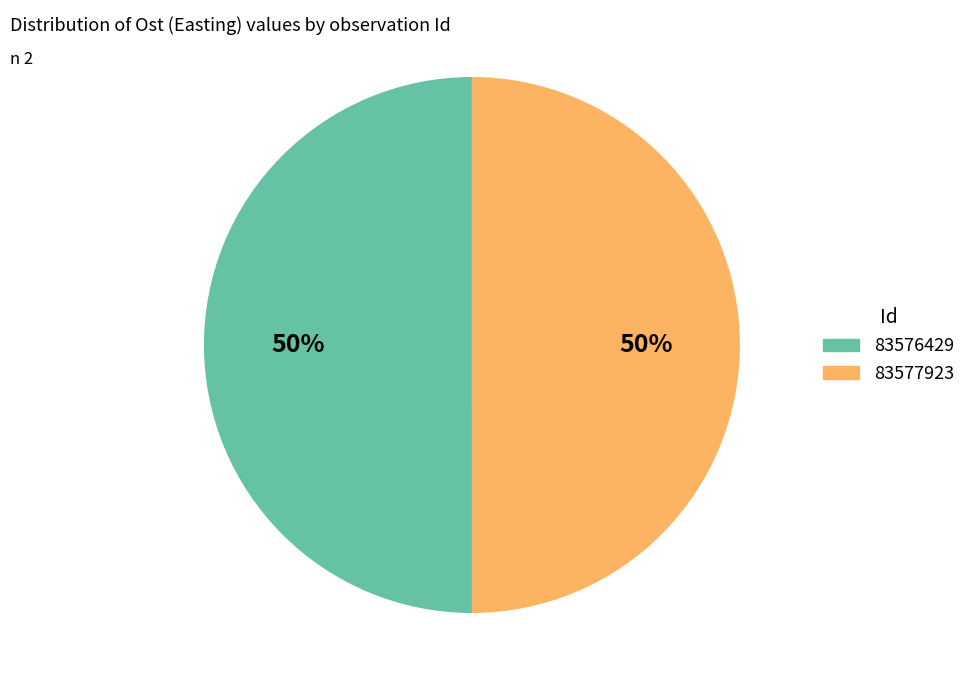

To the nearest percent, what percentage of the pie is 83576429?

50%